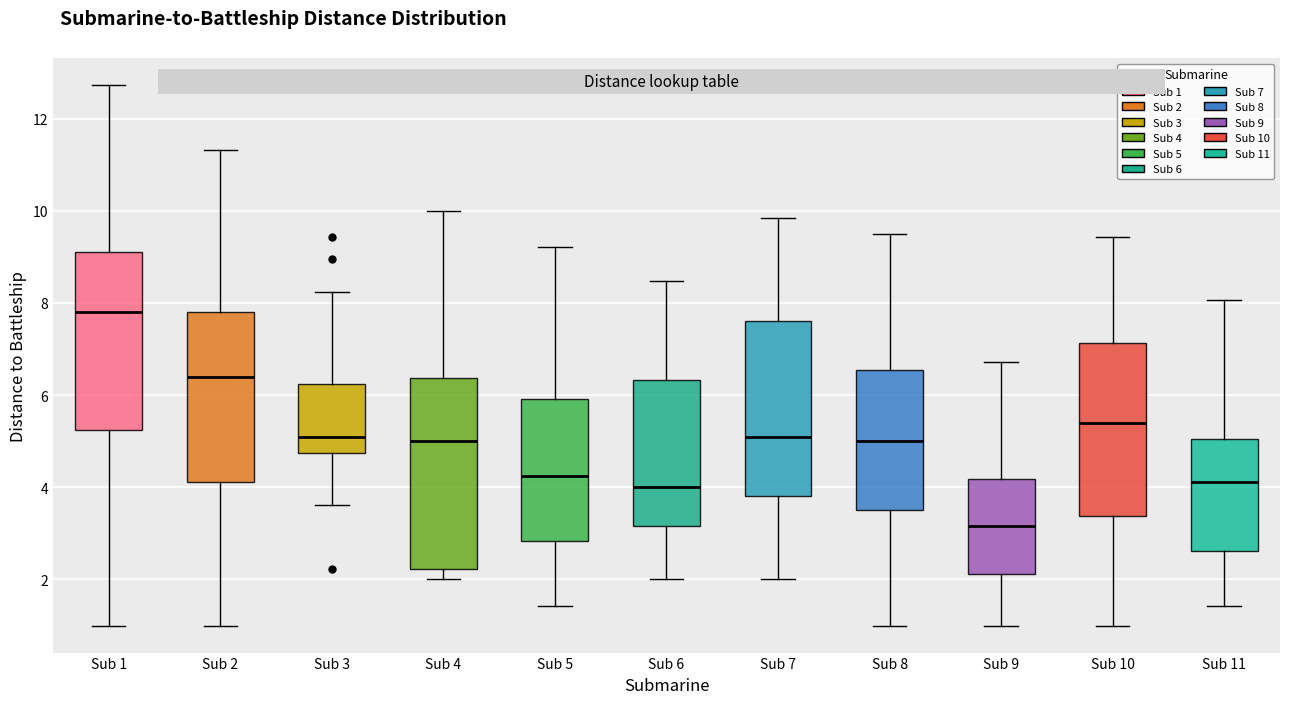

Where does the median line of the box for Sub 6 sit on the y-axis? The values are not printed on the chart, so give them approximately, as read against the axis.

4.0